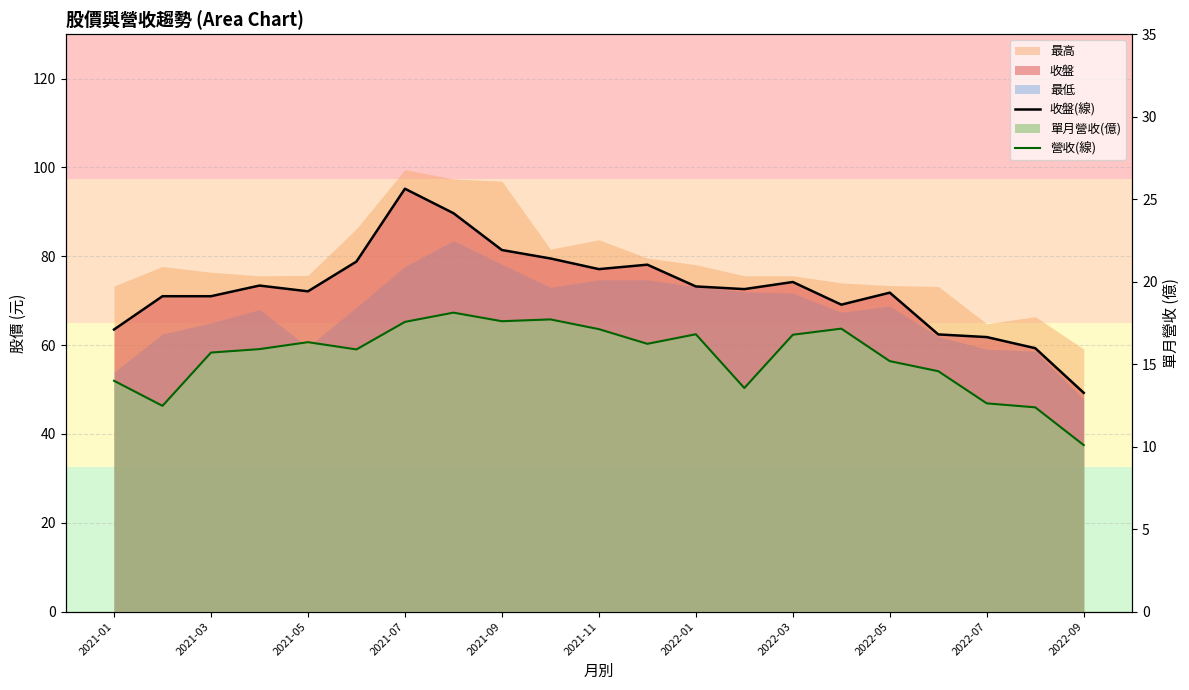

What is the difference between the highest and lowest values at 15?

51.9